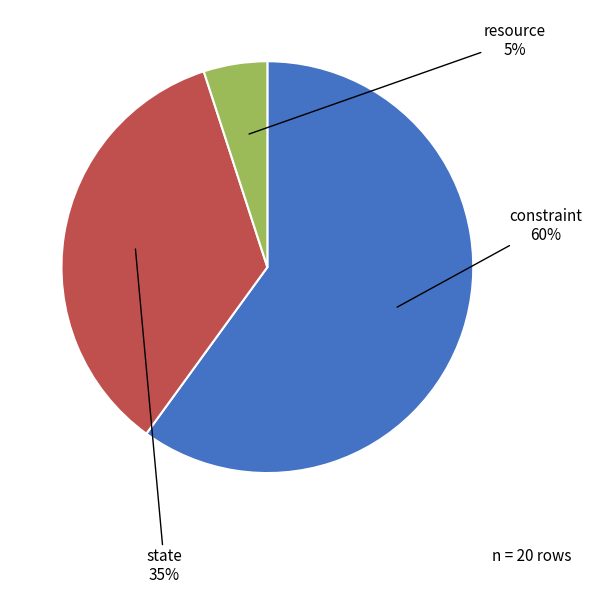

Does any single category account for the majority?

Yes